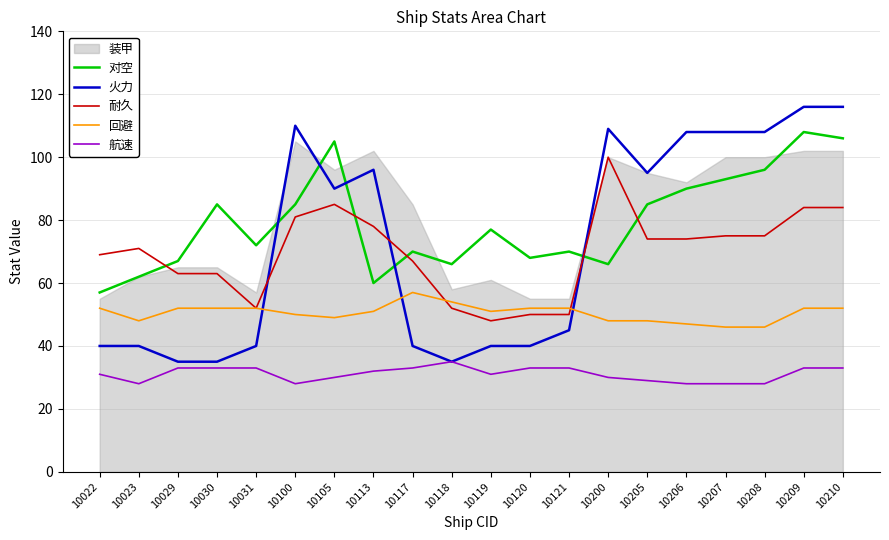

What is the greatest value displayed?

116